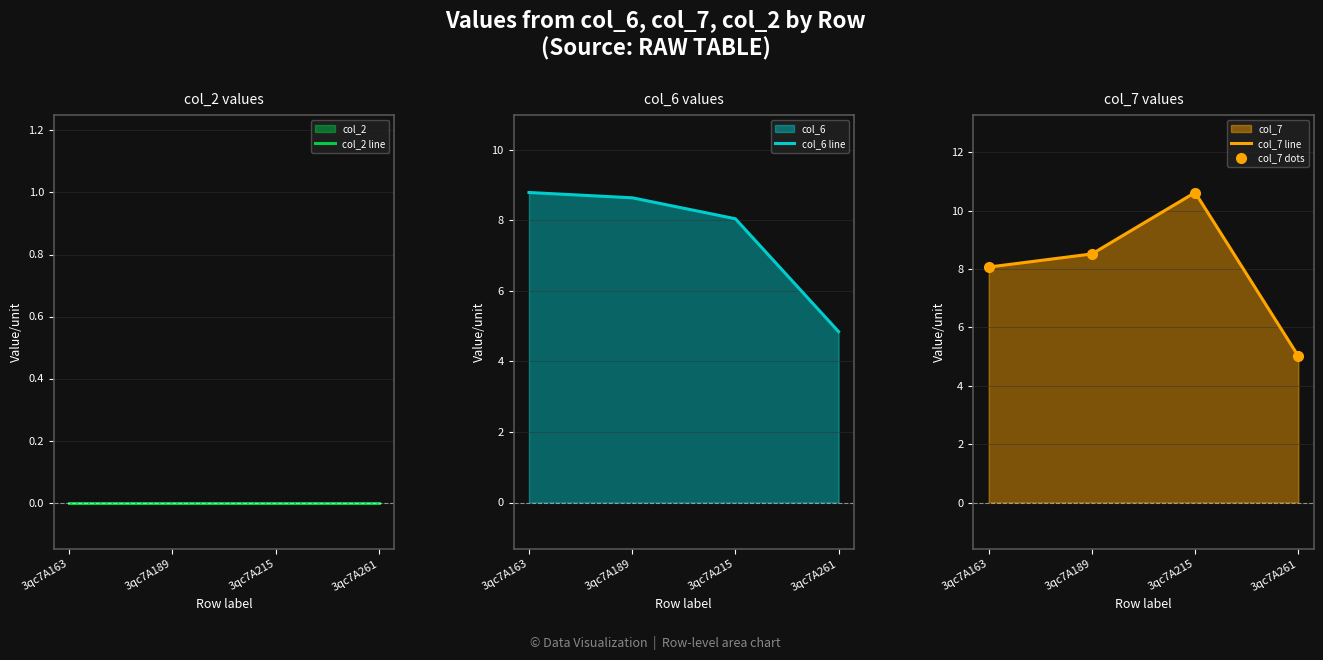

List the series in order of their peak value, highest first.

col_7 line, col_7 dots, col_6 line, col_2 line